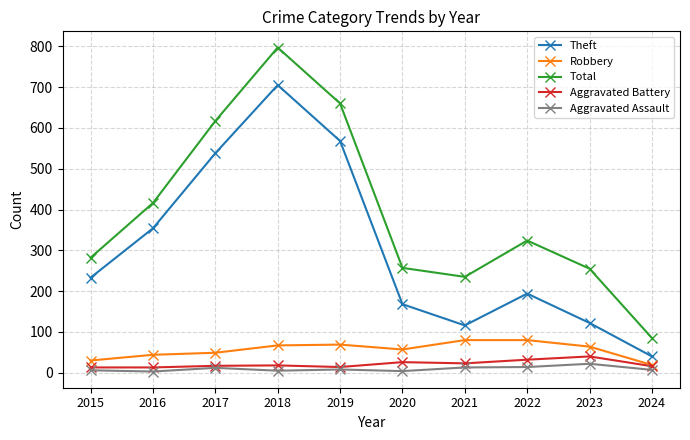

What is the difference between the Aggravated Assault values at 2021 and 2020?

9